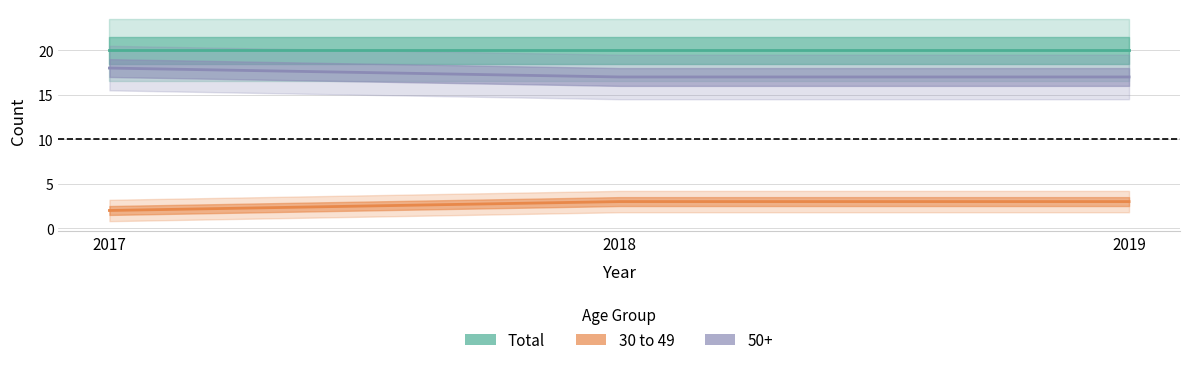

What is the value of the 30 to 49 point at the 2nd from the left?

3